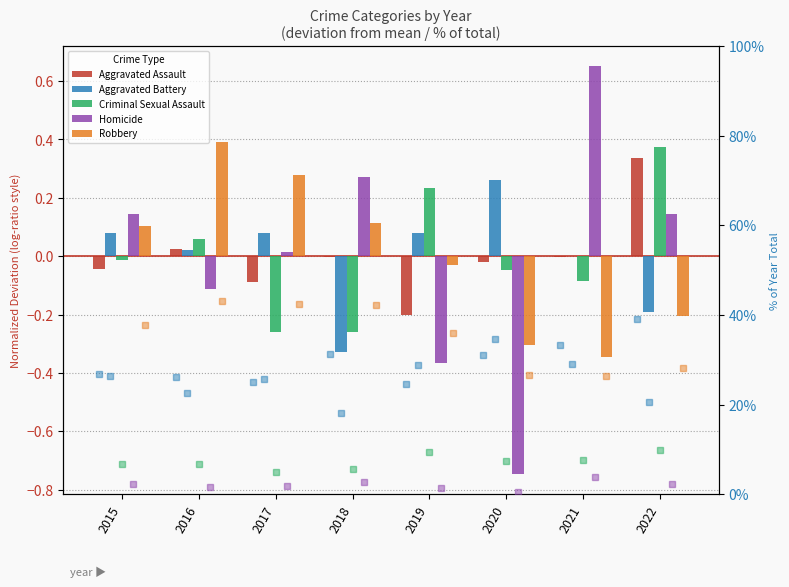

How many data points in Aggravated Assault pct are above 30?

4